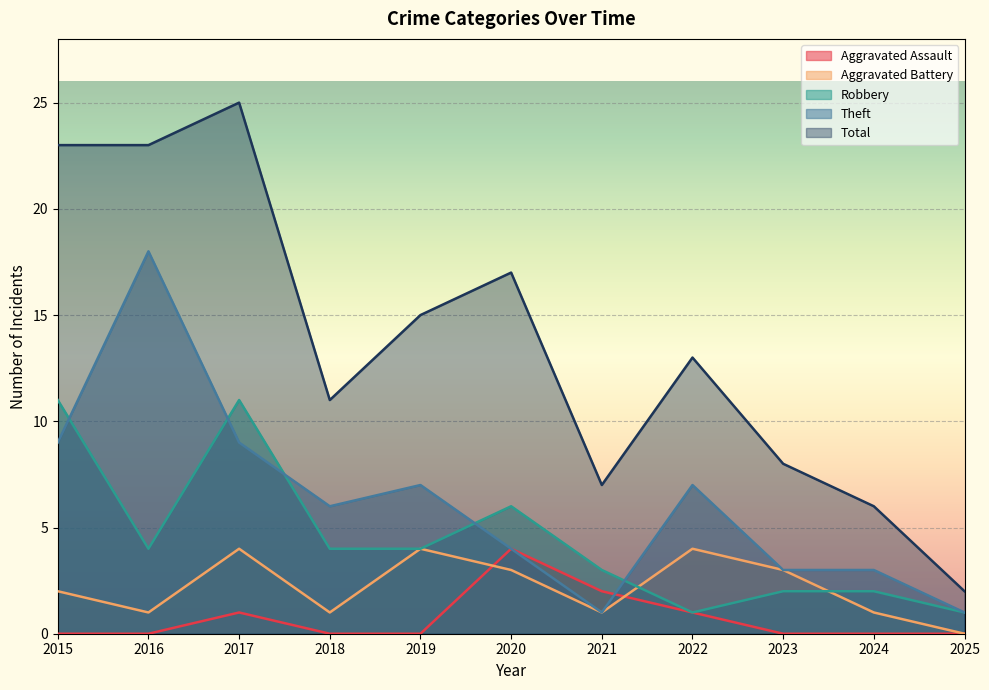

What is the greatest value displayed?

25